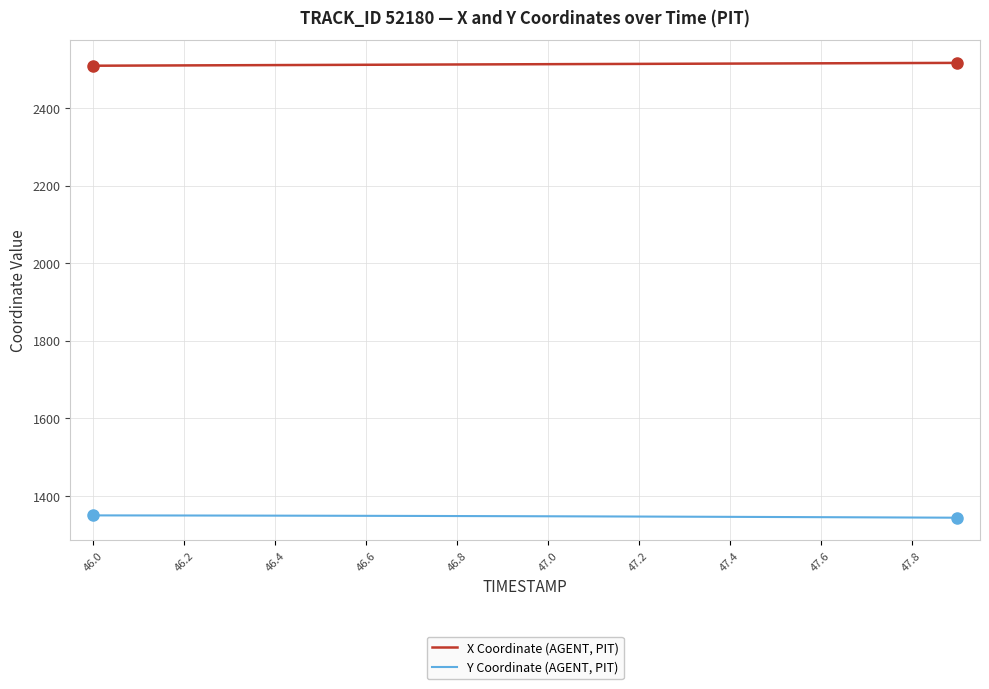

Which series has the largest total across all categories?

X Coordinate (AGENT, PIT)